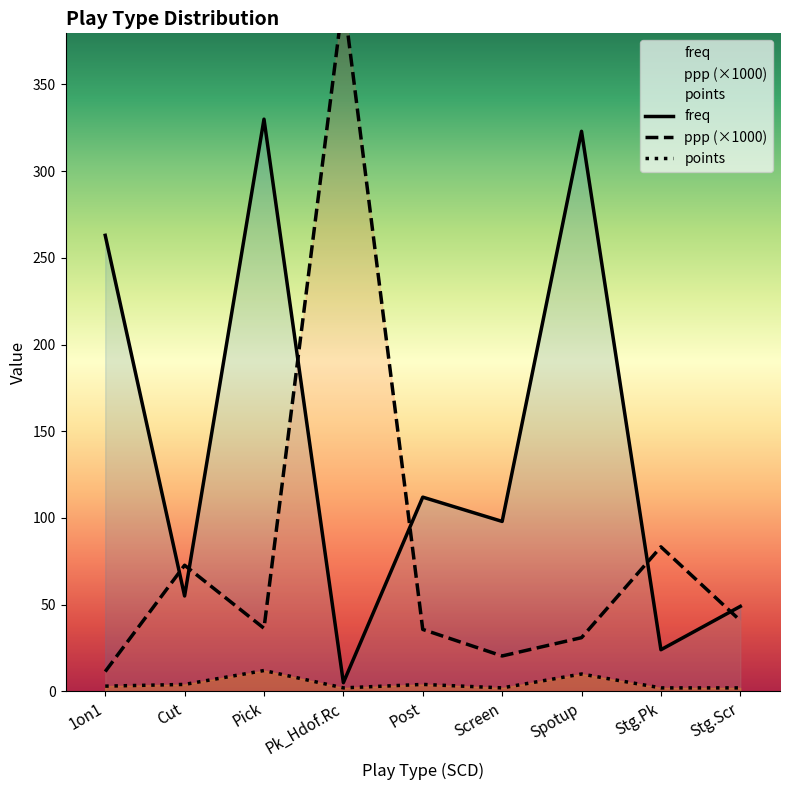

Which series has the largest total across all categories?

freq